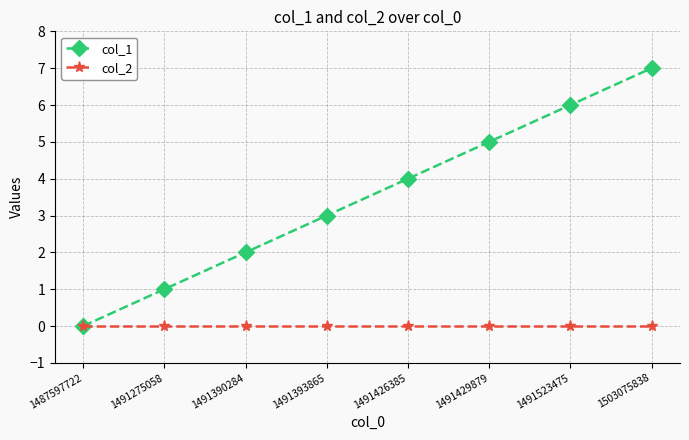

List the series in order of their peak value, lowest first.

col_2, col_1